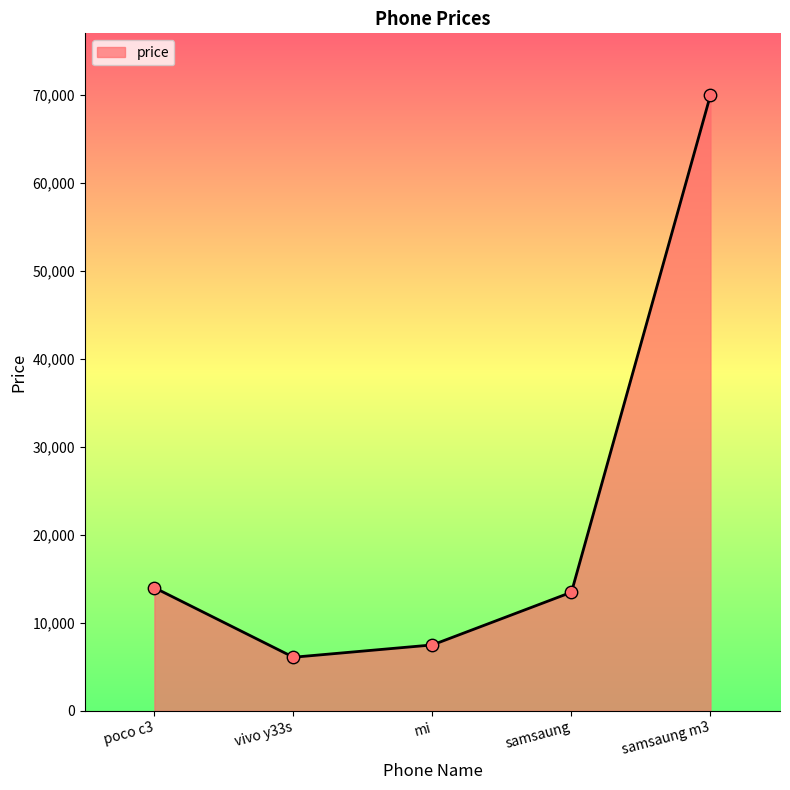

Approximately how many times larger is the value at poco c3 compared to samsaung m3?

0.2